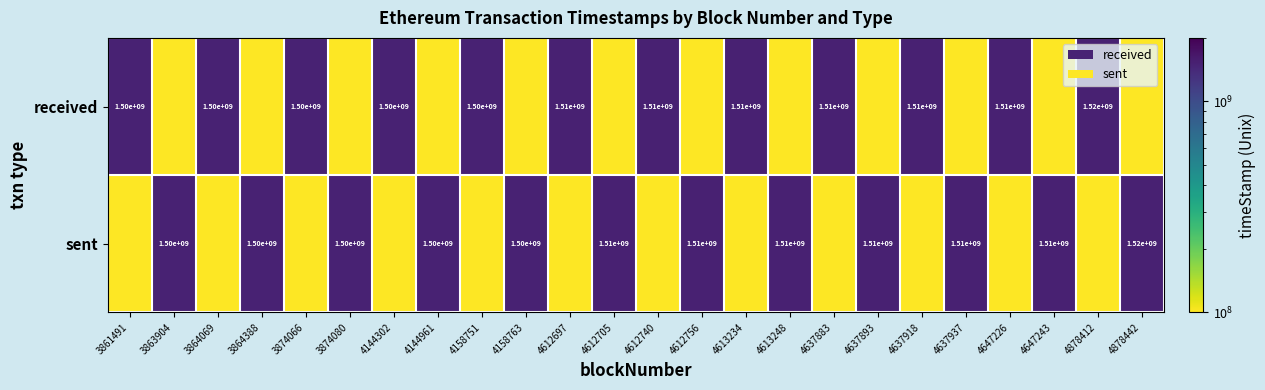

Is it true that sent equals 1500000000.0 at 4144961?

True